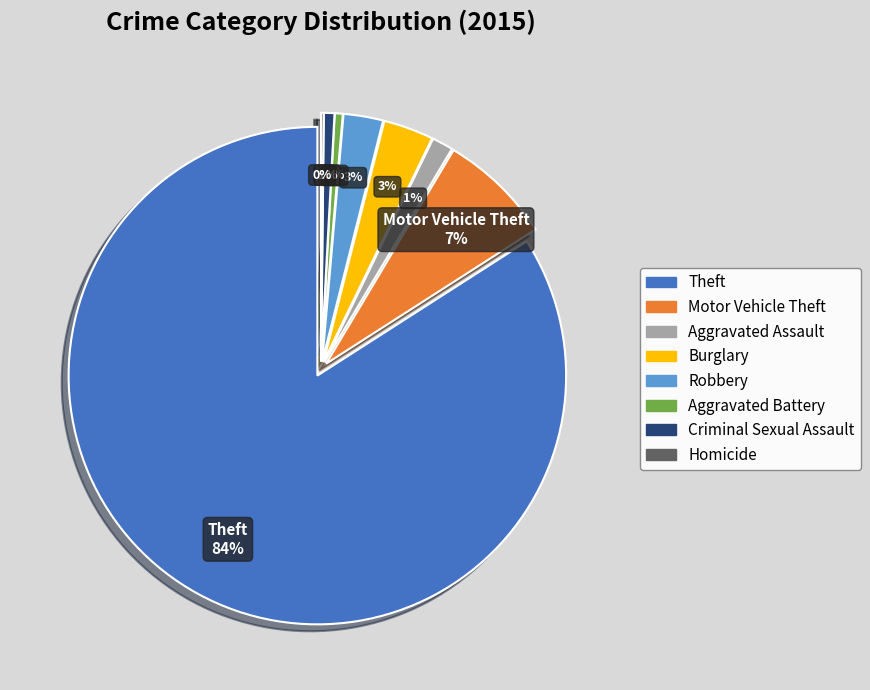

What is the ratio of the value at Robbery to the value at Aggravated Battery?

5.0